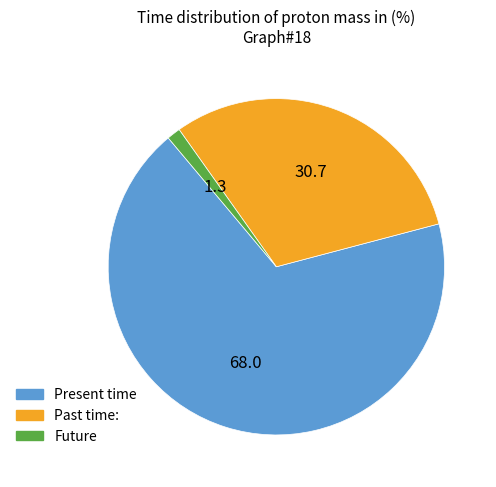

Do Present time and Past time: together represent more than half of the pie?

Yes